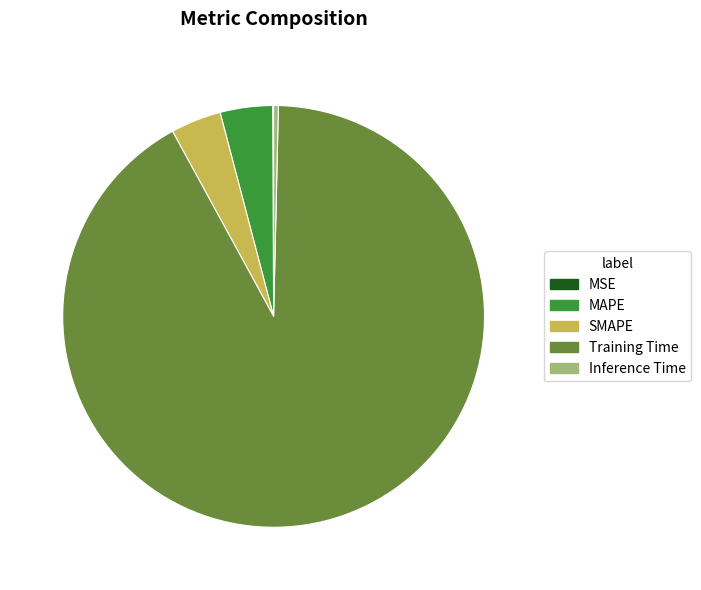

The SMAPE slice represents 4% of the pie. True or false?

True